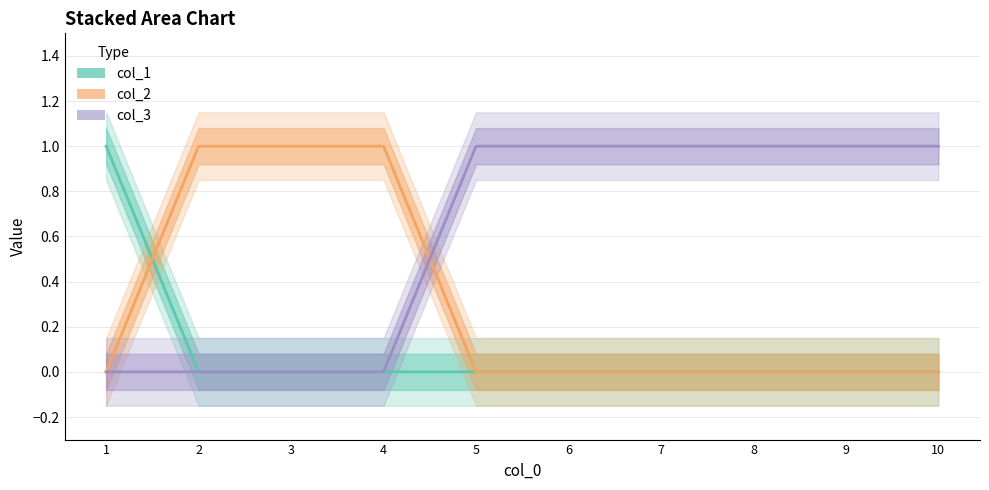

What is the difference between the col_3 values at 7 and 4?

1